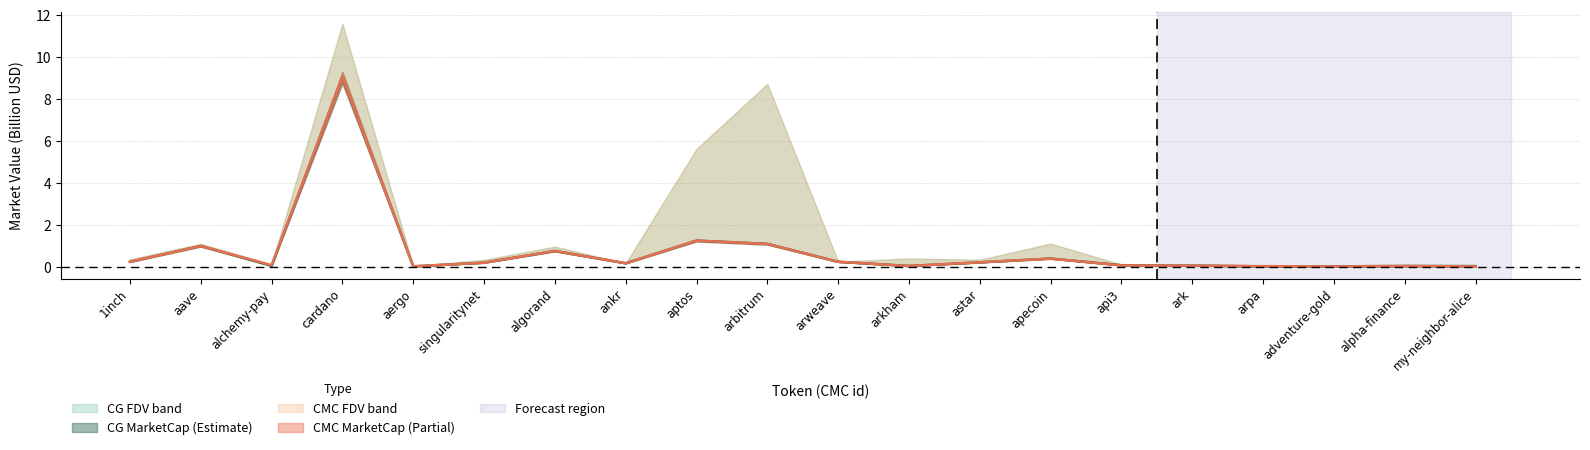

Which has a higher value, adventure-gold or astar?

astar